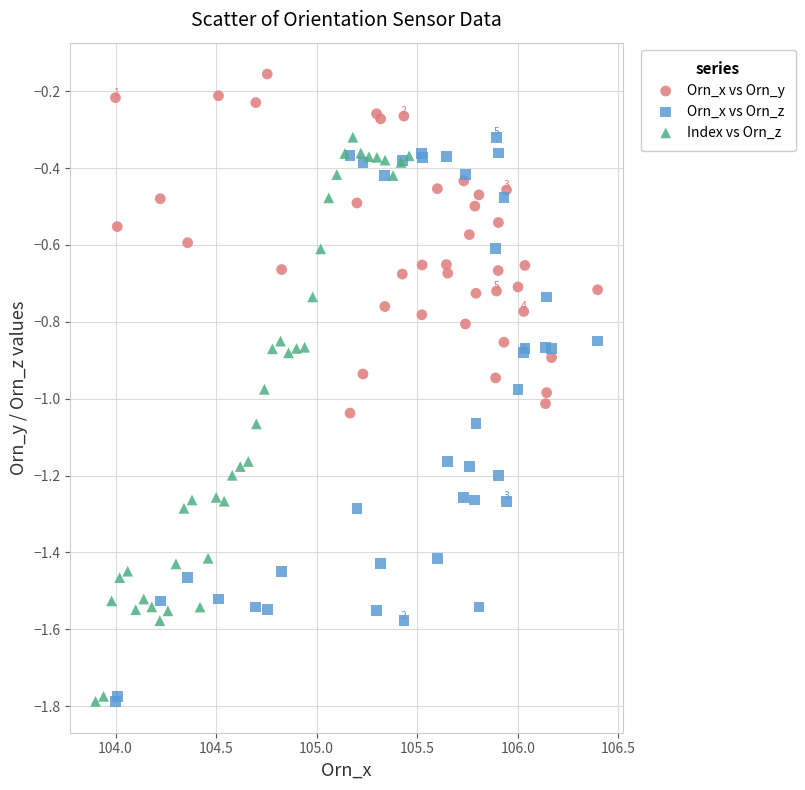

Which series reaches the maximum Y coordinate?

Orn_x vs Orn_y